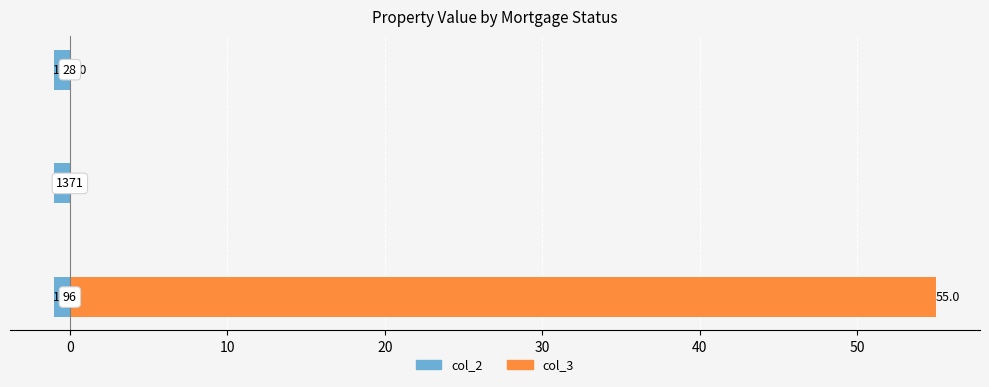

List the series in order of their peak value, highest first.

col_3, col_2